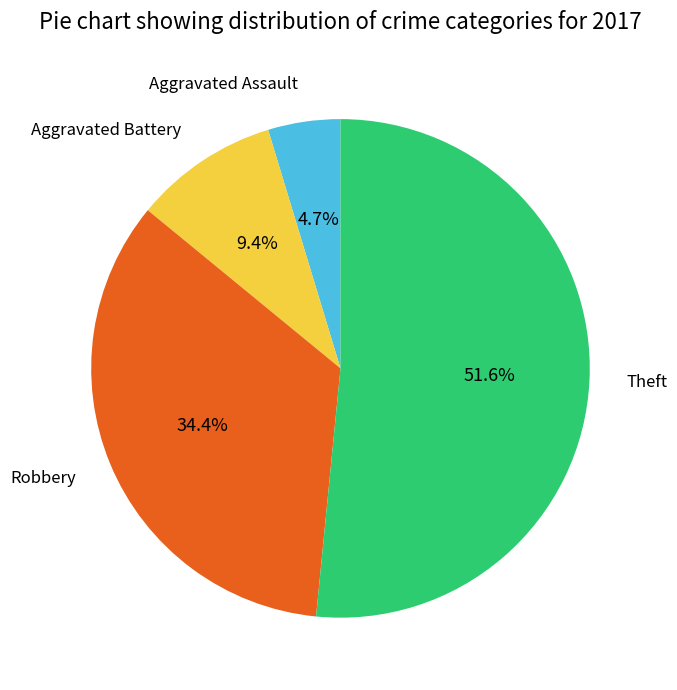

Is there a majority slice in this chart?

Yes